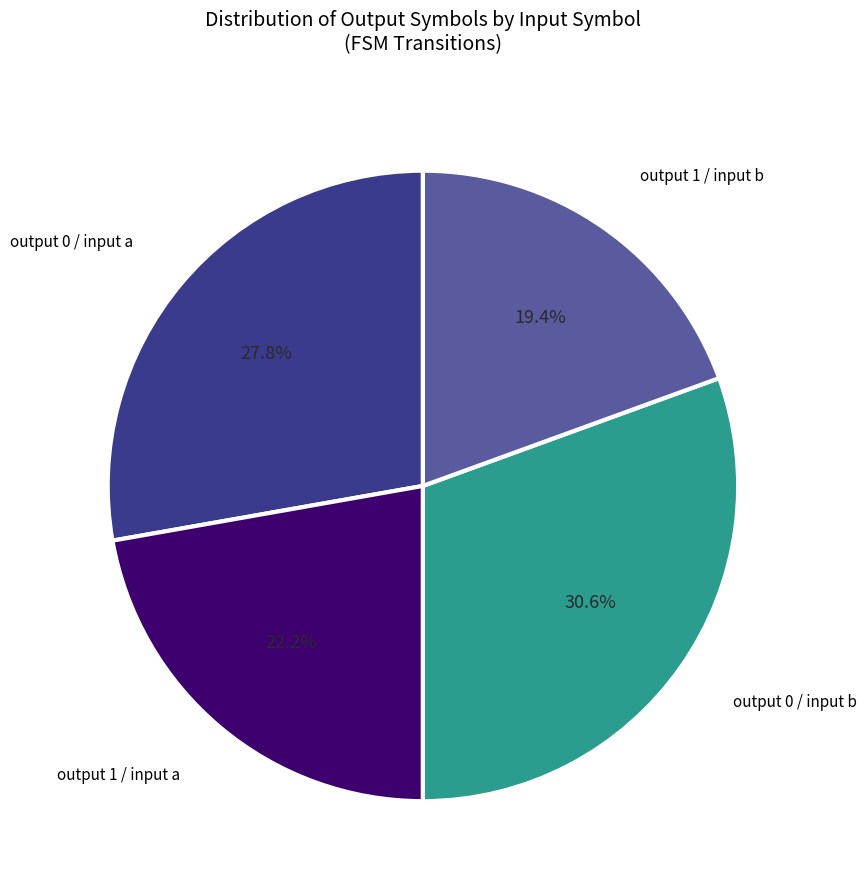

Count the number of slices in the pie.

4